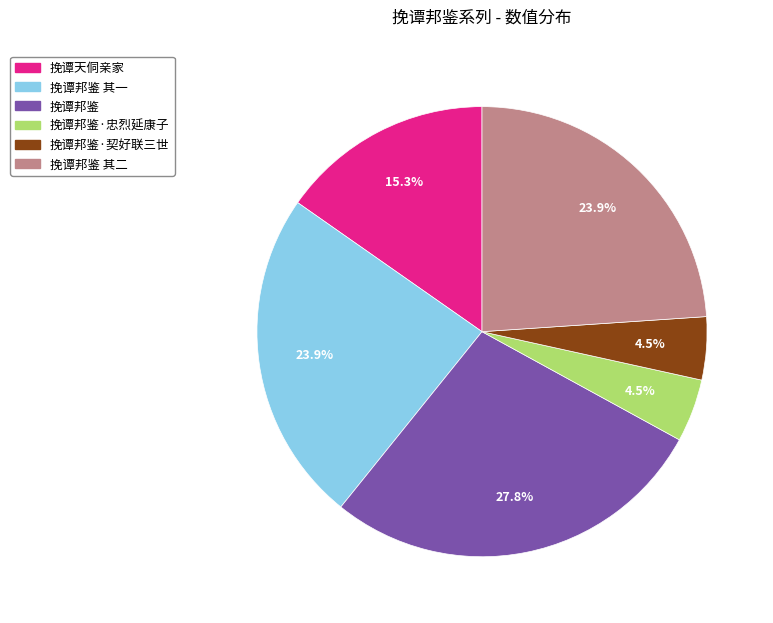

Does any single category account for the majority?

No